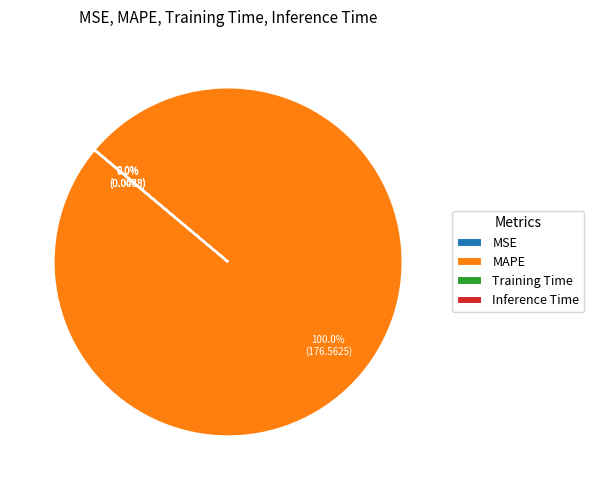

What is the largest slice in the pie chart?

MAPE